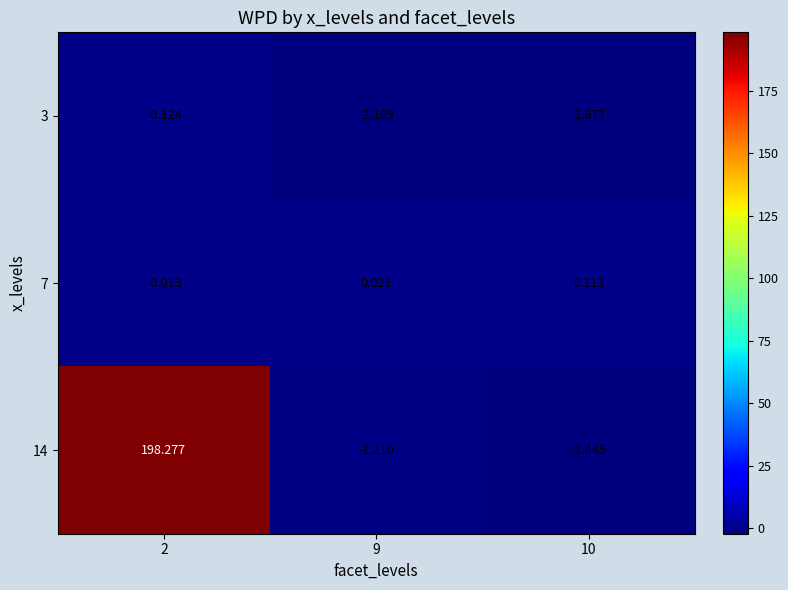

Is the value of 3 at 2 greater than the value of 7 at 10?

No